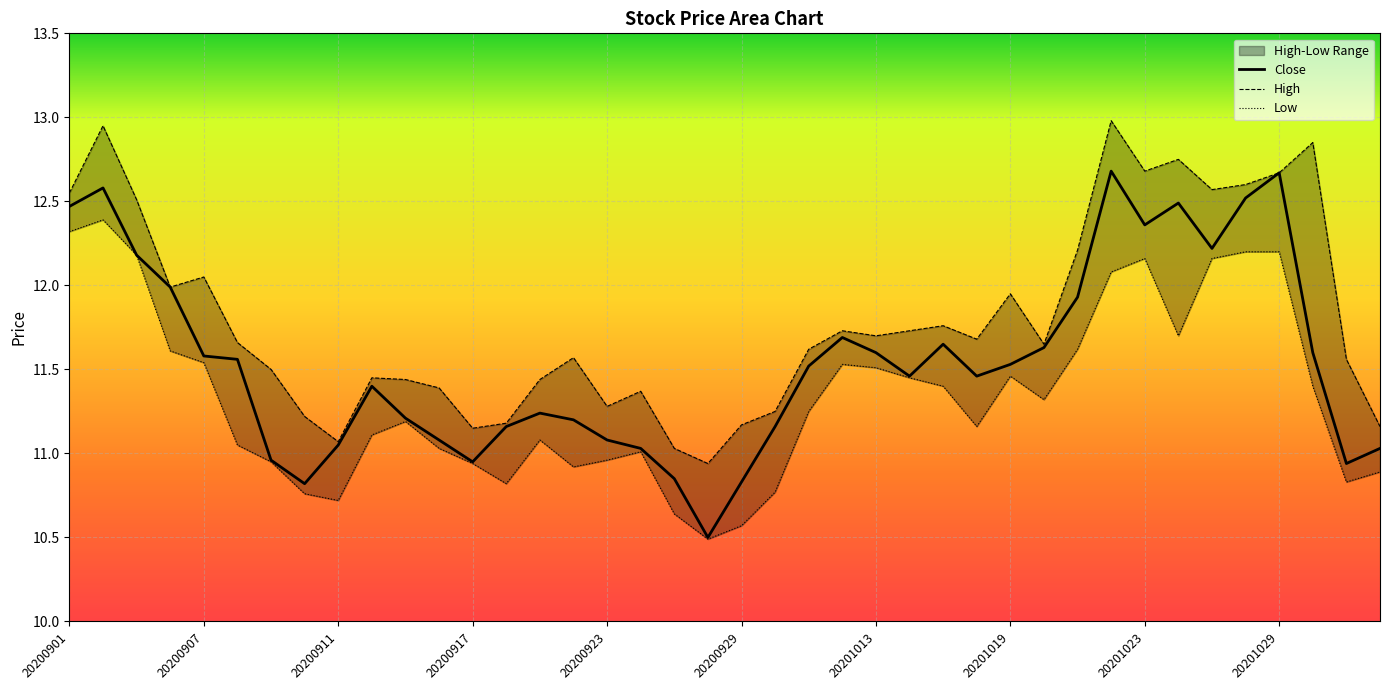

At which label does Close reach its peak?

31